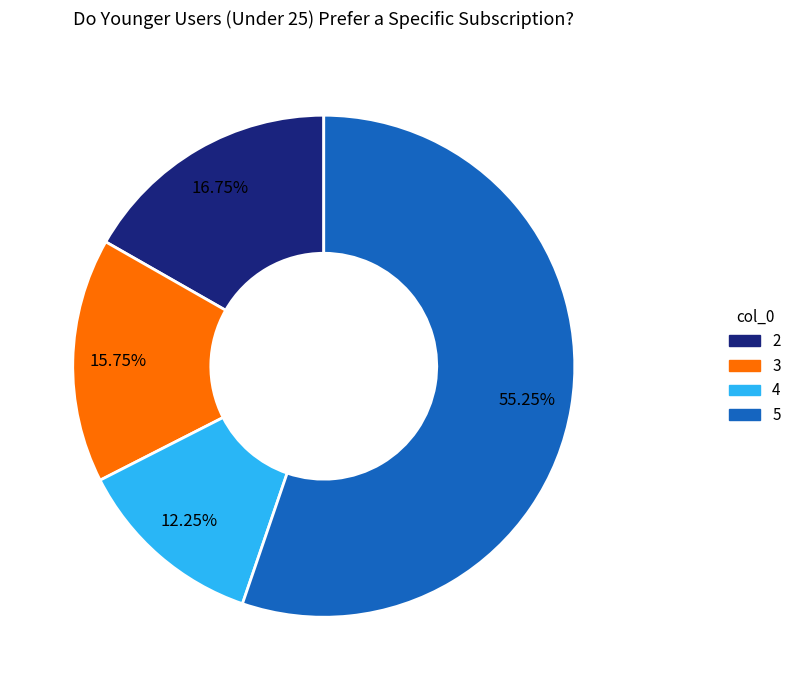

The 5 slice represents 49% of the pie. True or false?

False